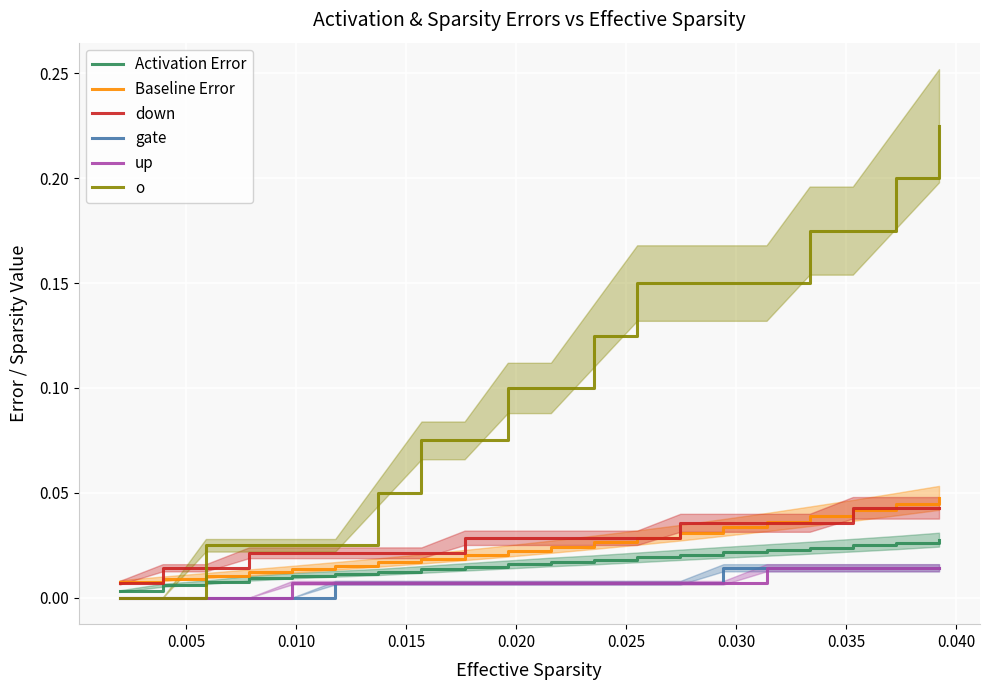

How many lines are shown in the chart?

6